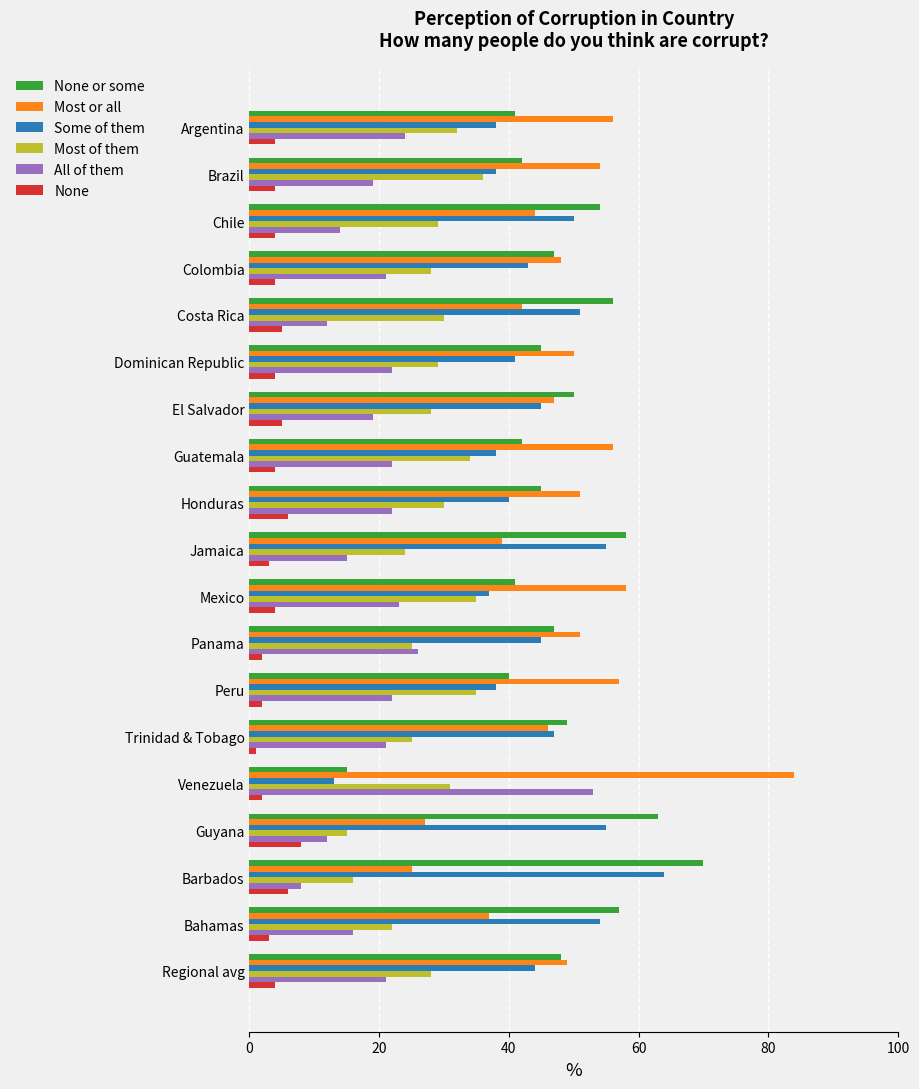

What are all the series names shown in the legend?

None or some, Most or all, Some of them, Most of them, All of them, None